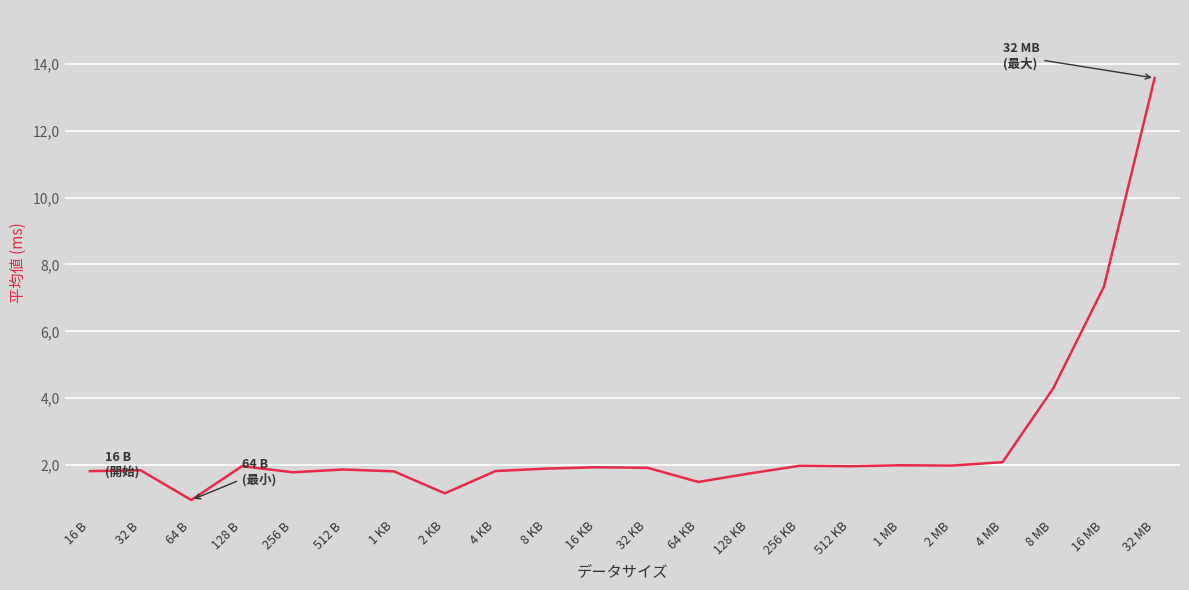

Does the chart display data point markers on the line(s)?

No